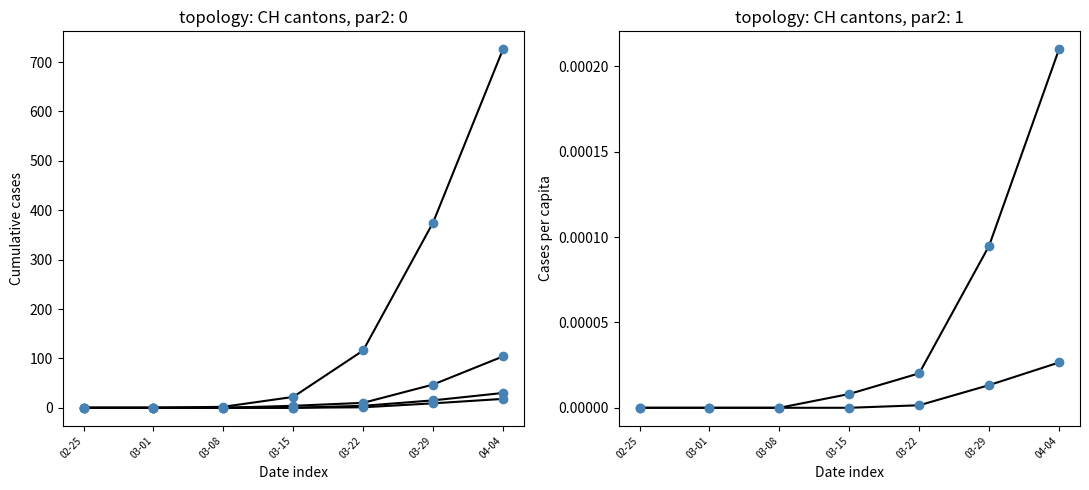

At which category is the sum across all series the highest?

04-04